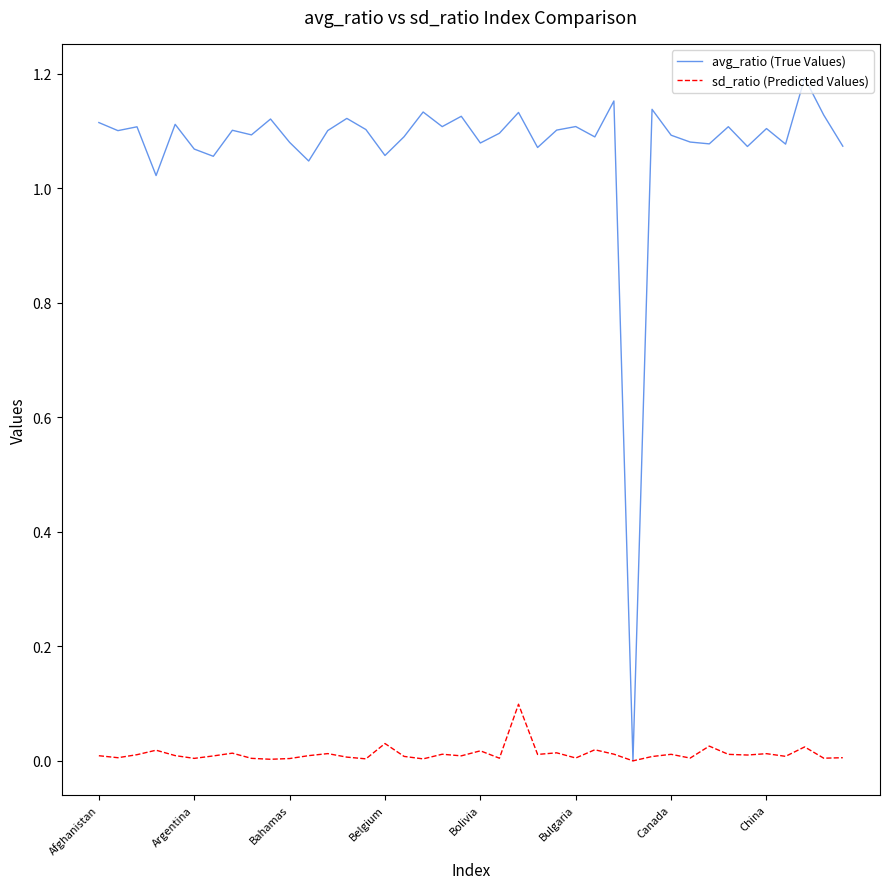

Which series has the largest total across all categories?

avg_ratio (True Values)